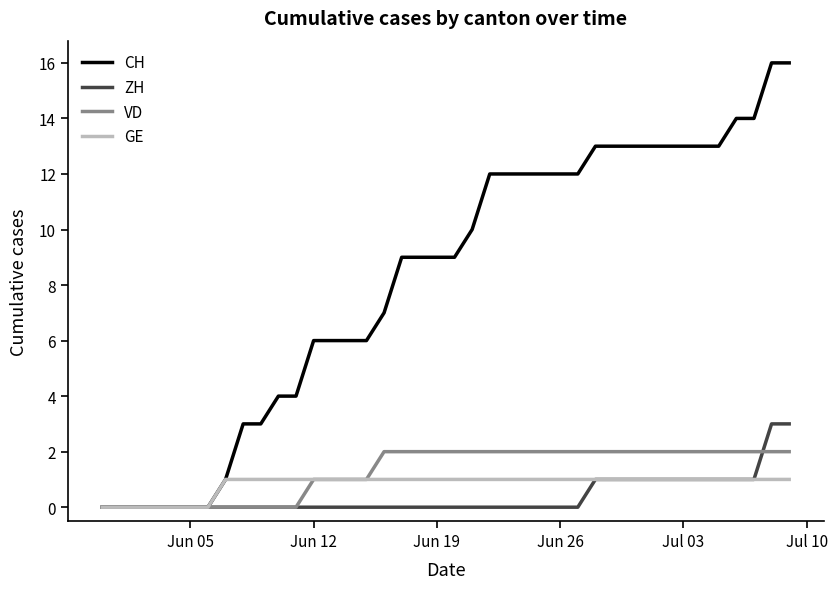

Rank the series by their maximum value, from highest to lowest.

CH, ZH, VD, GE